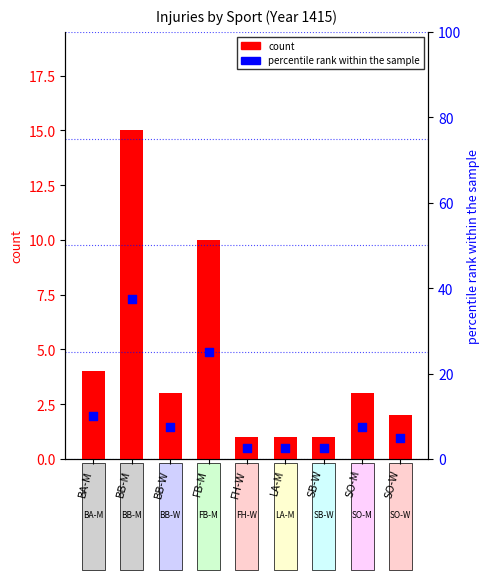

Which series has the largest total across all categories?

percentile rank within the sample